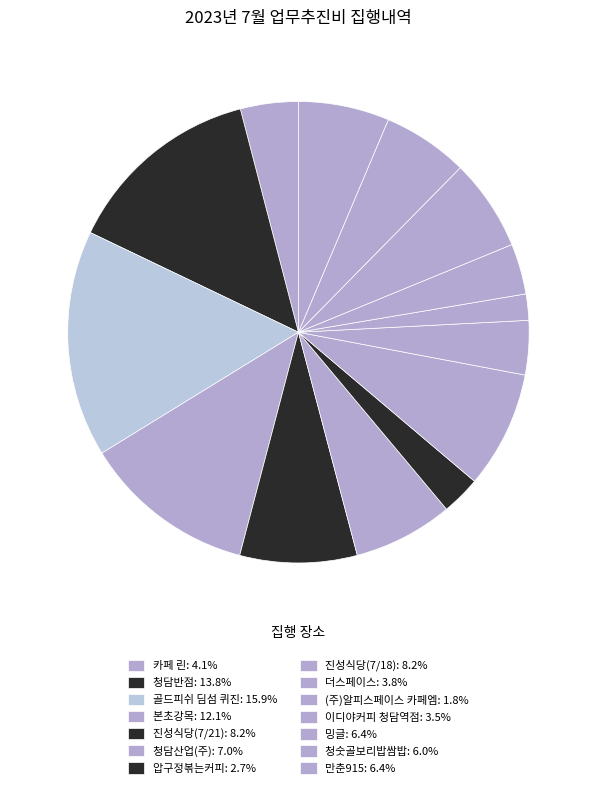

Between 카페 린 and 이디야커피 청담역점, which is larger?

카페 린